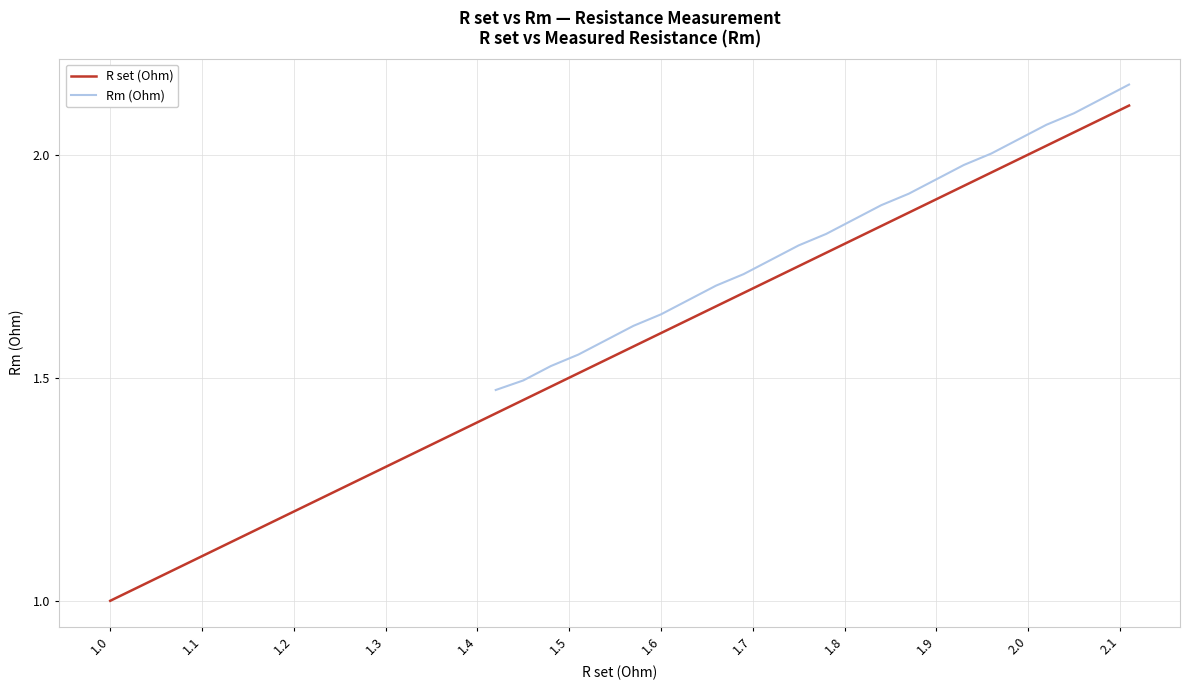

Rank the categories by value from highest to lowest.

2.11, 2.08, 2.05, 2.02, 1.99, 1.96, 1.93, 1.9, 1.87, 1.84, 1.81, 1.78, 1.75, 1.72, 1.69, 1.66, 1.63, 1.6, 1.57, 1.54, 1.51, 1.48, 1.45, 1.42, 1.39, 1.36, 1.33, 1.3, 1.27, 1.24, 1.21, 1.18, 1.15, 1.12, 1.09, 1.06, 1.03, 1.0